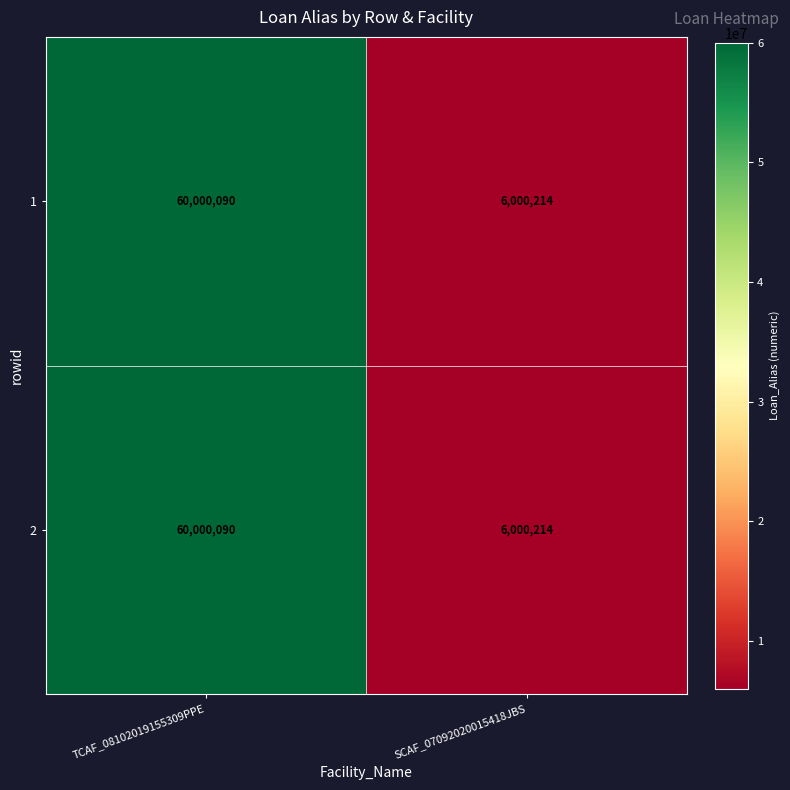

Rank the categories by 1 value from highest to lowest.

TCAF_08102019155309PPE, SCAF_07092020015418JBS